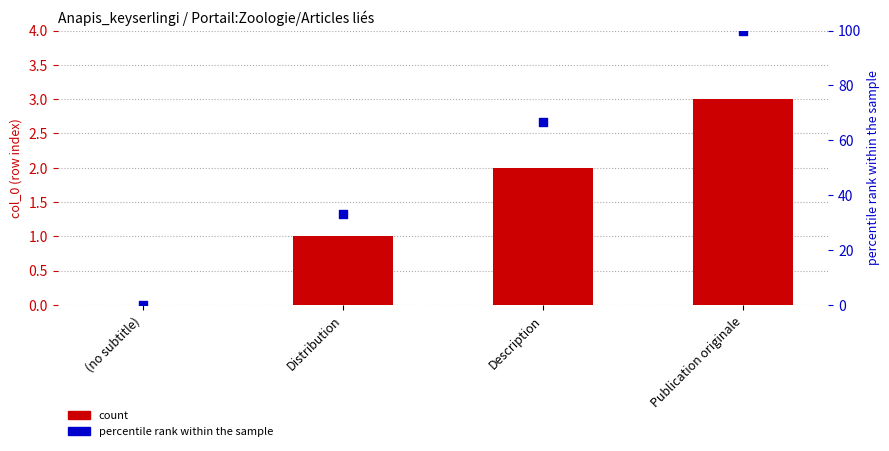

What are all the series names shown in the legend?

count, percentile rank within the sample